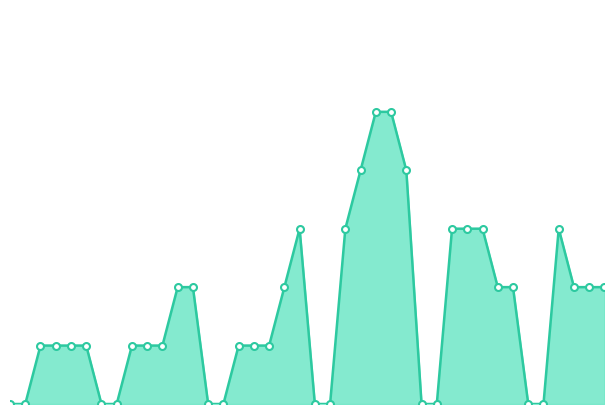

Does the chart have visible grid lines?

No